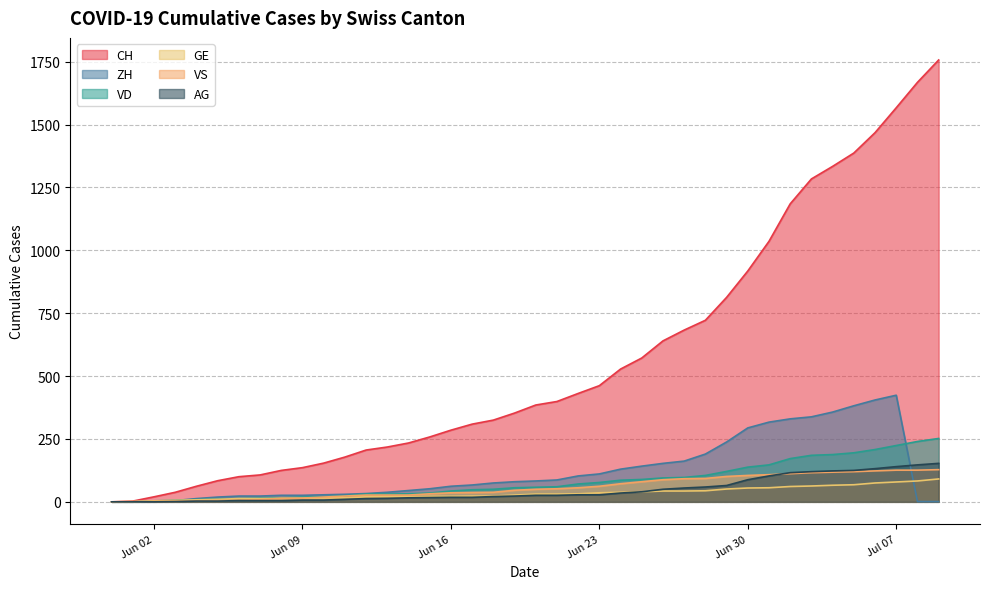

What is the label of the 21st point from the left?

2020-06-20